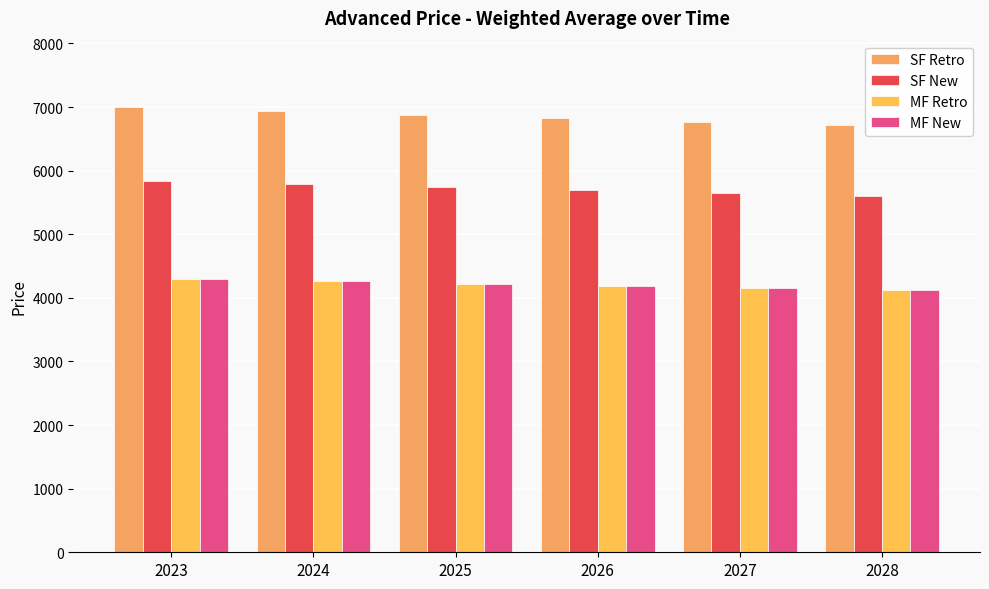

Reading left to right, list all the values displayed in this chart.

SF Retro: 2023=6994.5	2024=6937.1	2025=6880.2	2026=6823.7	2027=6767.7	2028=6712.1
SF New: 2023=5841.8	2024=5793.8	2025=5746.3	2026=5699.1	2027=5652.3	2028=5605.9
MF Retro: 2023=4292.8	2024=4257.5	2025=4222.6	2026=4187.9	2027=4153.5	2028=4119.4
MF New: 2023=4292.8	2024=4257.5	2025=4222.6	2026=4187.9	2027=4153.5	2028=4119.4